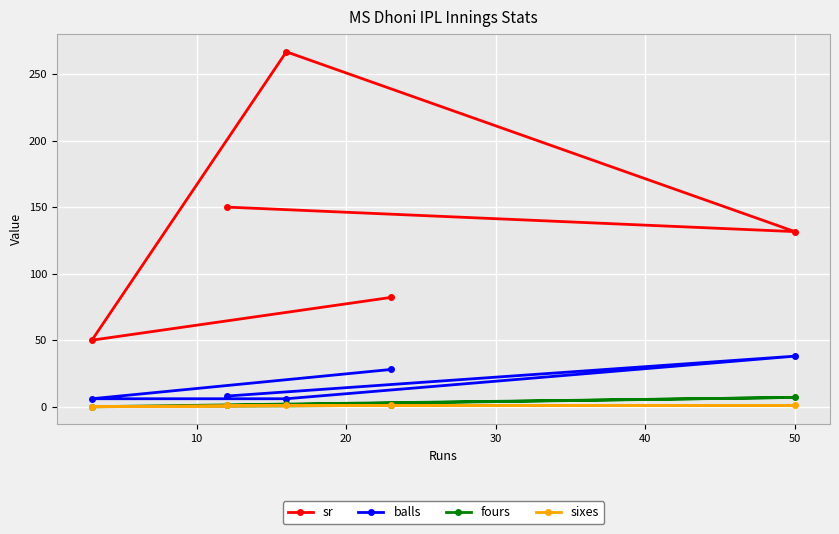

What are all the series names shown in the legend?

sr, balls, fours, sixes